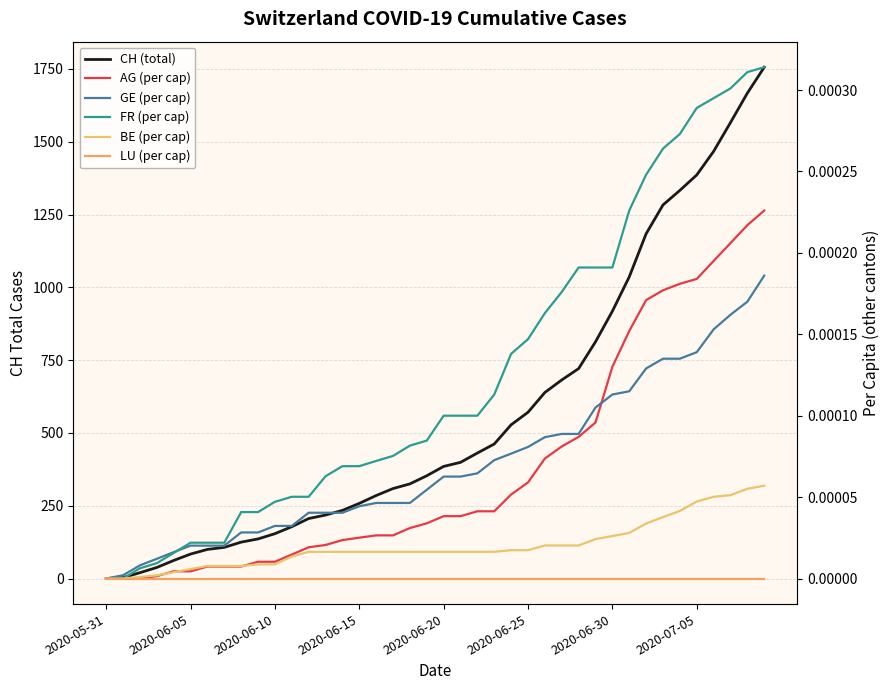

Reading left to right, extract all data points from this chart.

CH (total): 0.0	3.0	20.0	38.0	62.0	84.0	100.0	107.0	125.0	136.0	154.0	178.0	206.0	218.0	234.0	258.0	285.0	309.0	325.0	353.0	385.0	399.0	431.0	462.0	528.0	571.0	639.0	682.0	721.0	813.0	918.0	1036.0	1184.0	1283.0	1333.0	1386.0	1467.0	1566.0	1667.0	1756.0
AG (per cap): 0.0	0.0	0.0	0.0	0.0	0.0	0.0	0.0	0.0	0.0	0.0	0.0	0.0	0.0	0.0	0.0	0.0	0.0	0.0	0.0	0.0	0.0	0.0	0.0	0.0	0.0	0.0	0.0	0.0	0.0	0.0	0.0	0.0	0.0	0.0	0.0	0.0	0.0	0.0	0.0
GE (per cap): 0.0	0.0	0.0	0.0	0.0	0.0	0.0	0.0	0.0	0.0	0.0	0.0	0.0	0.0	0.0	0.0	0.0	0.0	0.0	0.0	0.0	0.0	0.0	0.0	0.0	0.0	0.0	0.0	0.0	0.0	0.0	0.0	0.0	0.0	0.0	0.0	0.0	0.0	0.0	0.0
FR (per cap): 0.0	0.0	0.0	0.0	0.0	0.0	0.0	0.0	0.0	0.0	0.0	0.0	0.0	0.0	0.0	0.0	0.0	0.0	0.0	0.0	0.0	0.0	0.0	0.0	0.0	0.0	0.0	0.0	0.0	0.0	0.0	0.0	0.0	0.0	0.0	0.0	0.0	0.0	0.0	0.0
BE (per cap): 0.0	0.0	0.0	0.0	0.0	0.0	0.0	0.0	0.0	0.0	0.0	0.0	0.0	0.0	0.0	0.0	0.0	0.0	0.0	0.0	0.0	0.0	0.0	0.0	0.0	0.0	0.0	0.0	0.0	0.0	0.0	0.0	0.0	0.0	0.0	0.0	0.0	0.0	0.0	0.0
LU (per cap): 0.0	0.0	0.0	0.0	0.0	0.0	0.0	0.0	0.0	0.0	0.0	0.0	0.0	0.0	0.0	0.0	0.0	0.0	0.0	0.0	0.0	0.0	0.0	0.0	0.0	0.0	0.0	0.0	0.0	0.0	0.0	0.0	0.0	0.0	0.0	0.0	0.0	0.0	0.0	0.0